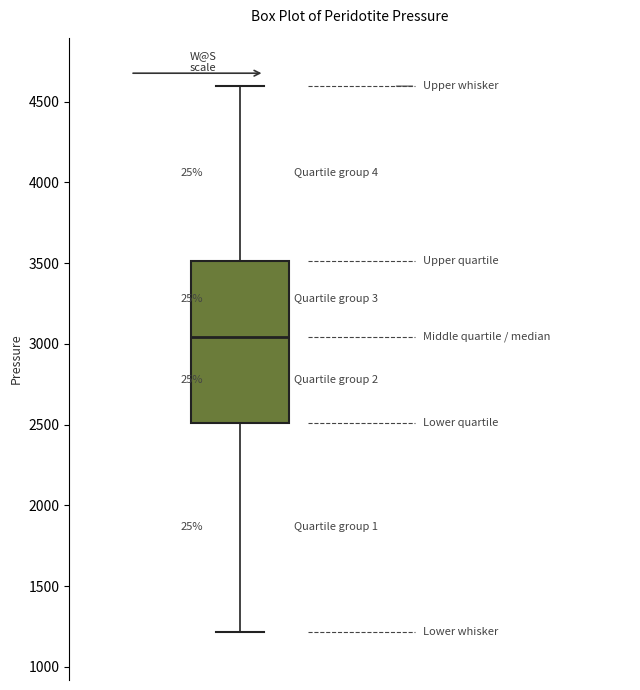

Transcribe this box plot: give where the median line is, the range the box spans, and where the two whiskers end, as read against the y-axis. The values are not printed on the chart, so give them approximately, as read against the axis.

median 3050, box 2500 to 3500, whiskers 1200 to 4600